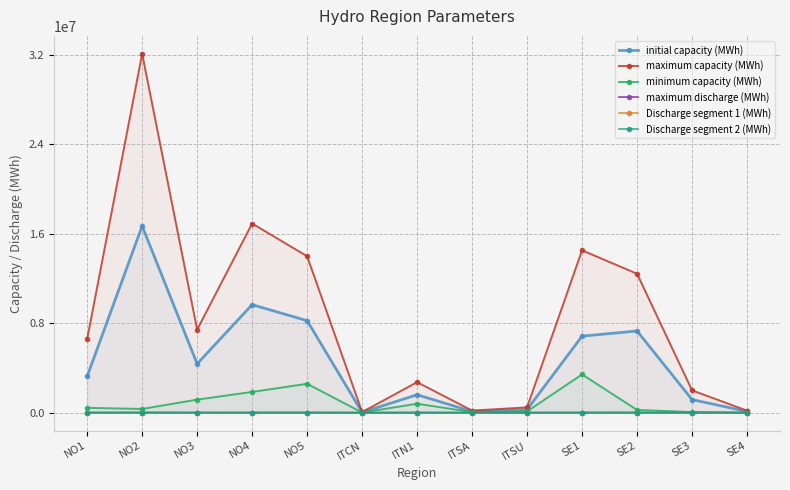

Between ITN1 and SE3, which series saw the biggest shift?

minimum capacity (MWh)